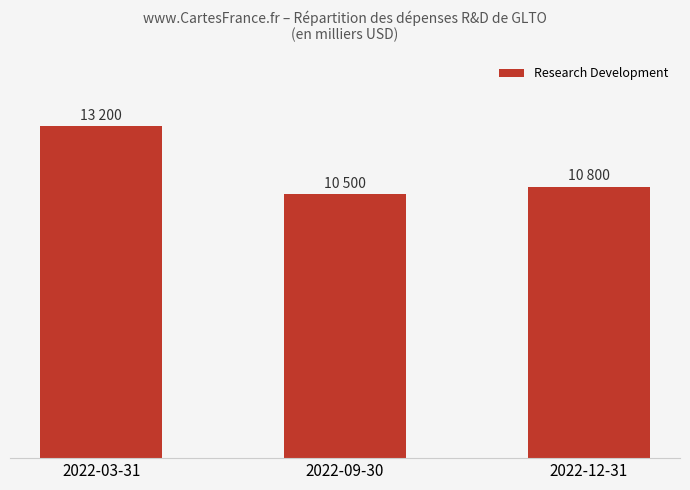

What is the value of the 2nd bar from the left?

10500